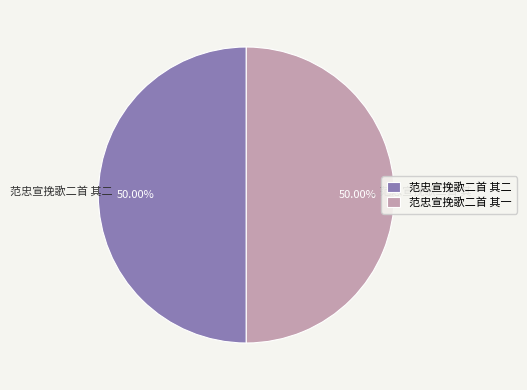

How many slices are in this pie chart?

2